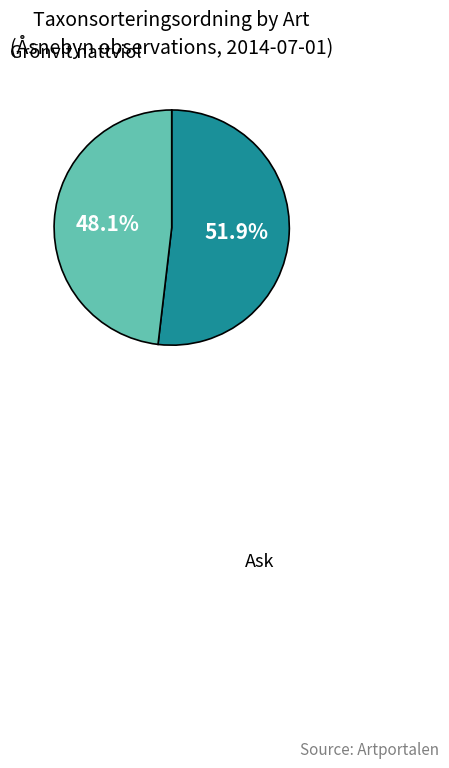

Is there a majority slice in this chart?

Yes